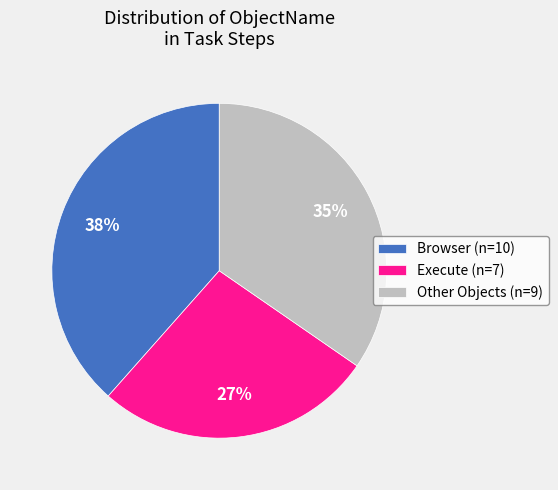

Do Browser (n=10) and Other Objects (n=9) together represent more than half of the pie?

Yes